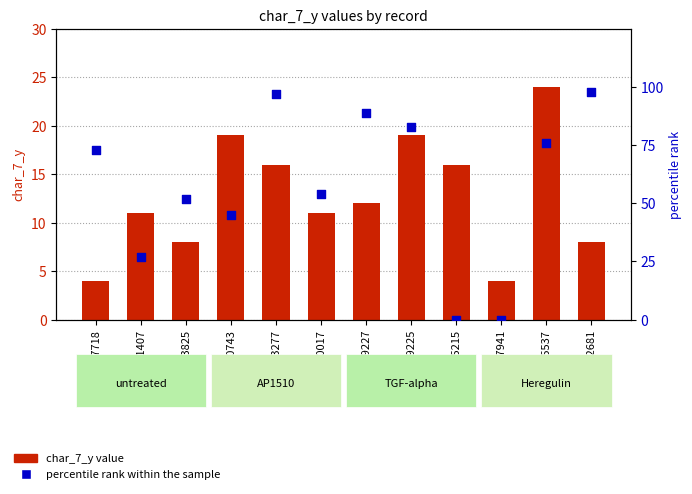

Which series contains the highest Y value?

percentile rank within the sample